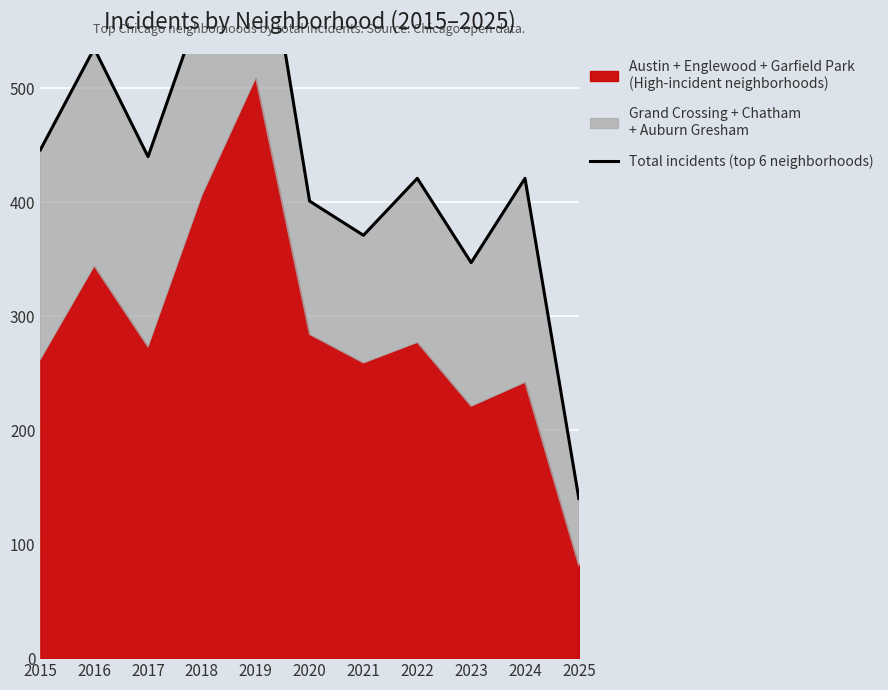

True or false: the data shows 446 at 2015.

True